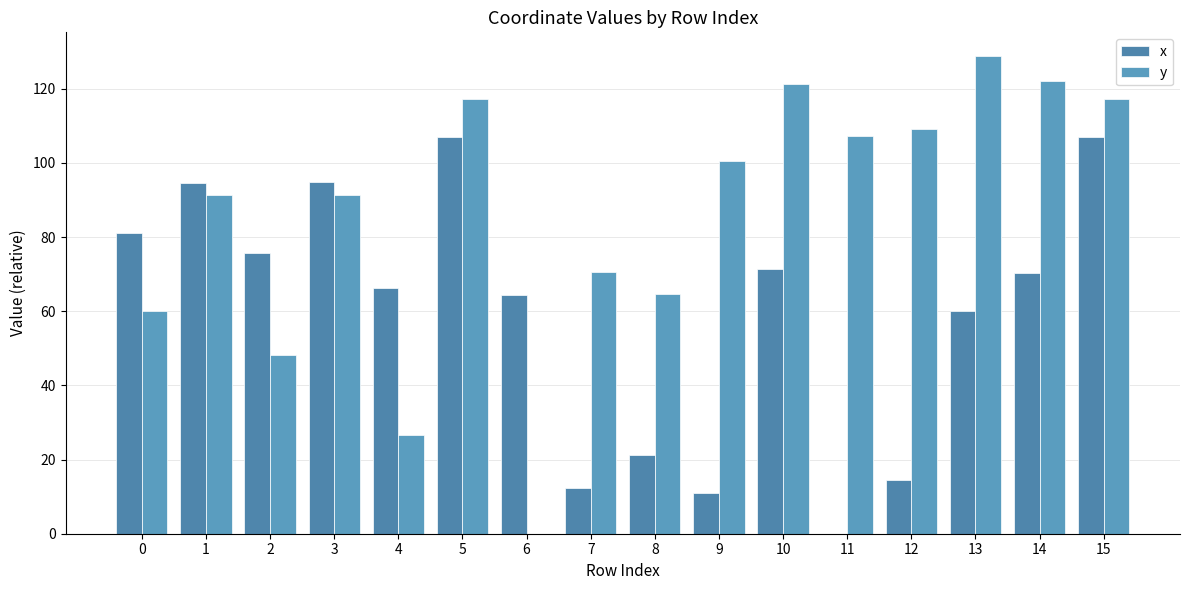

Reading left to right, extract all data points from this chart.

x: 81.0	94.7	75.6	94.7	66.1	107.1	64.5	12.3	21.1	10.9	71.5	0.0	14.5	59.9	70.2	107.1
y: 60.1	91.3	48.1	91.4	26.7	117.3	0.0	70.4	64.7	100.5	121.2	107.3	109.2	128.8	122.1	117.3